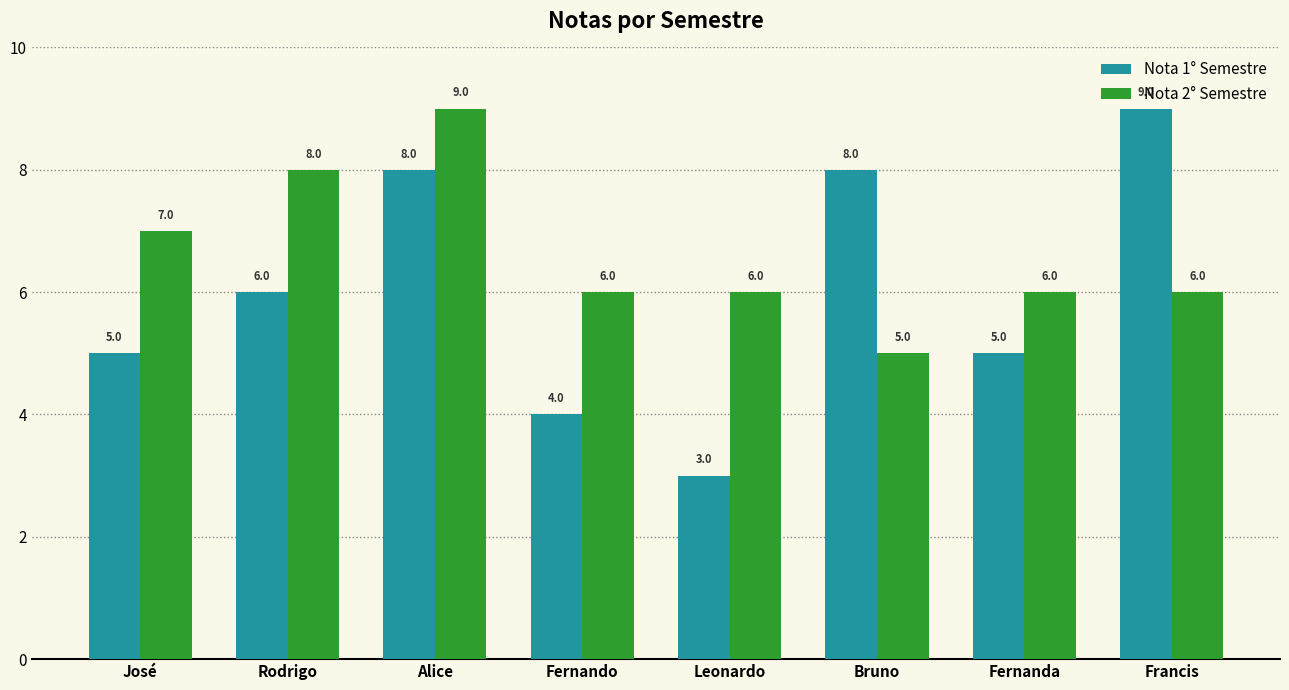

How many values in the Nota 2° Semestre series are below 6?

1